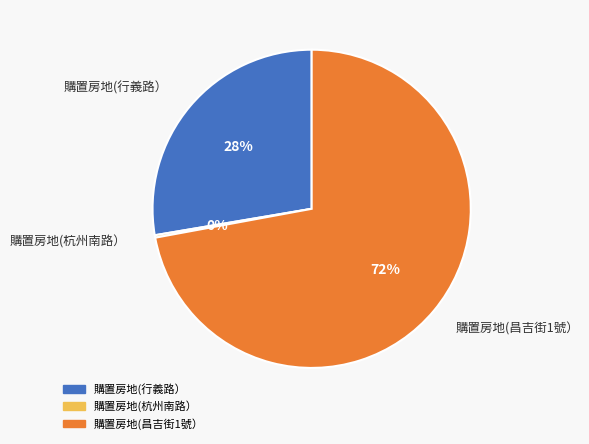

What is the ratio of the value at 購置房地(昌吉街1號） to the value at 購置房地(行義路）?

2.6